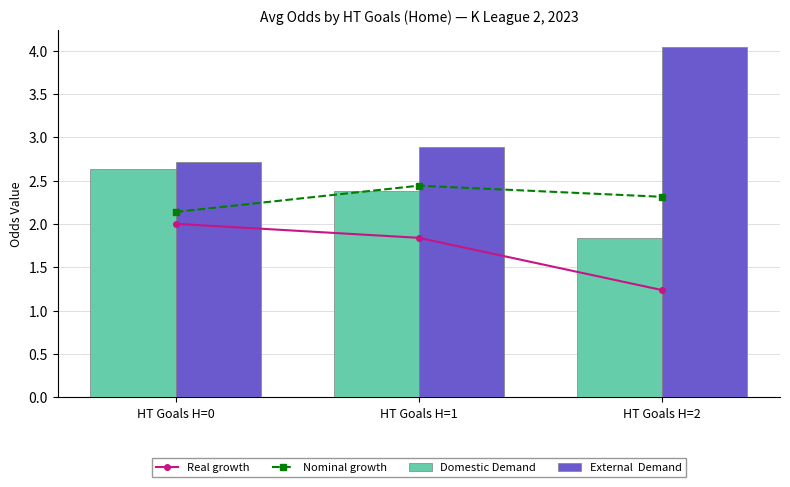

At how many categories does at least one series exceed 2?

3